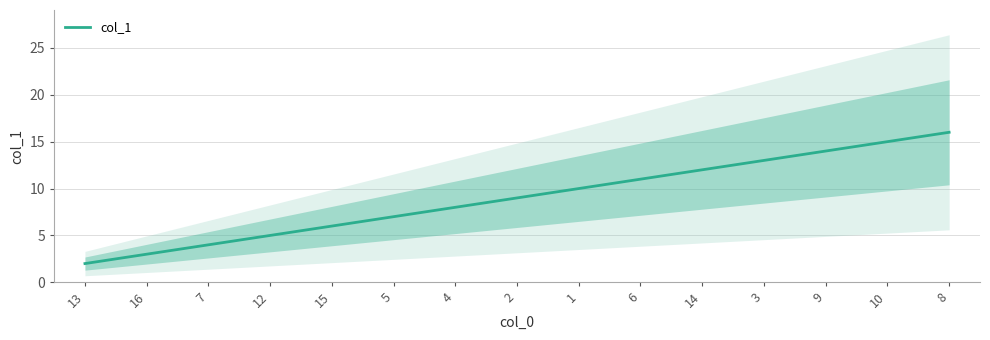

What is the greatest value displayed?

16